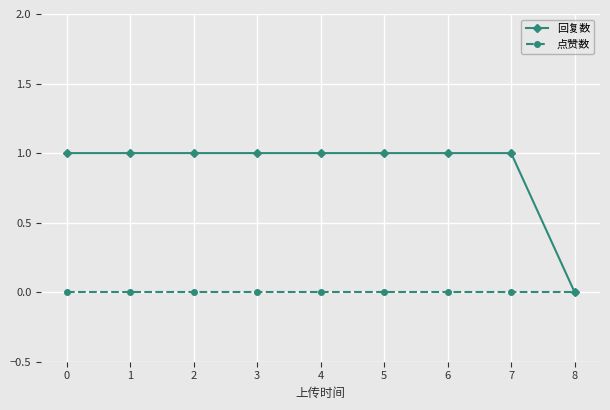

Does the chart display data point markers on the line(s)?

Yes